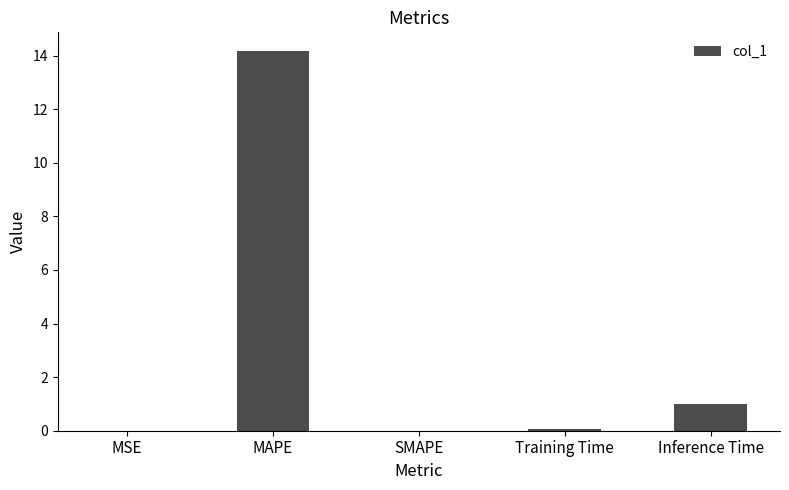

At which category does the chart reach its peak across all series?

MAPE